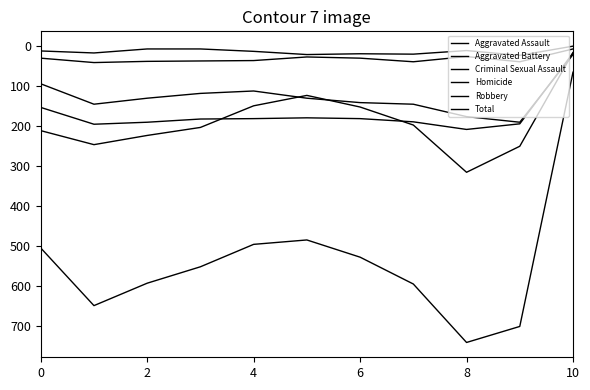

What is the smallest value displayed?

1